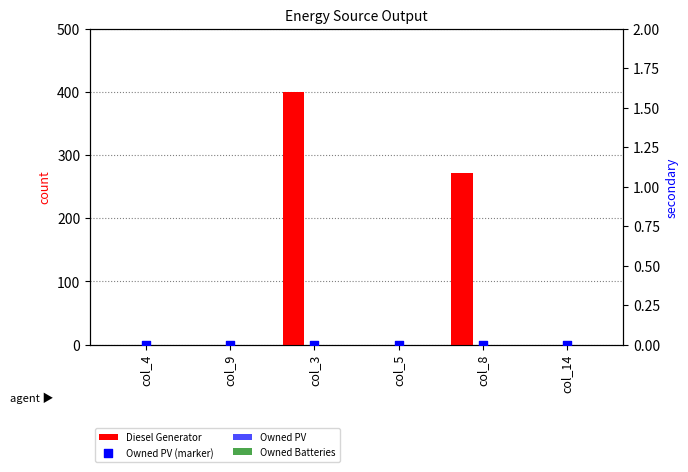

Which series reaches the maximum Y coordinate?

Diesel Generator